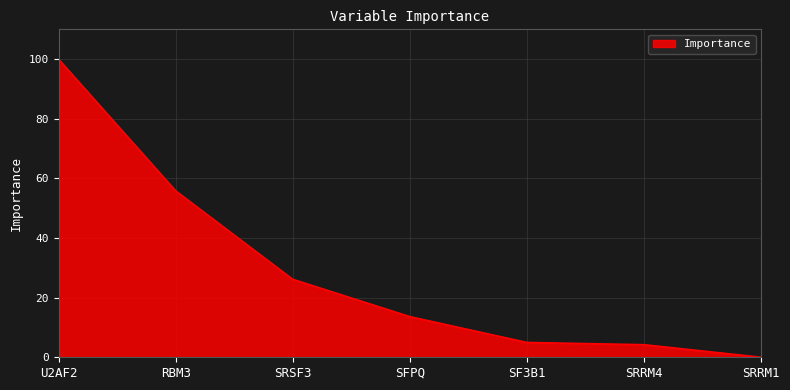

How many lines are shown in the chart?

1